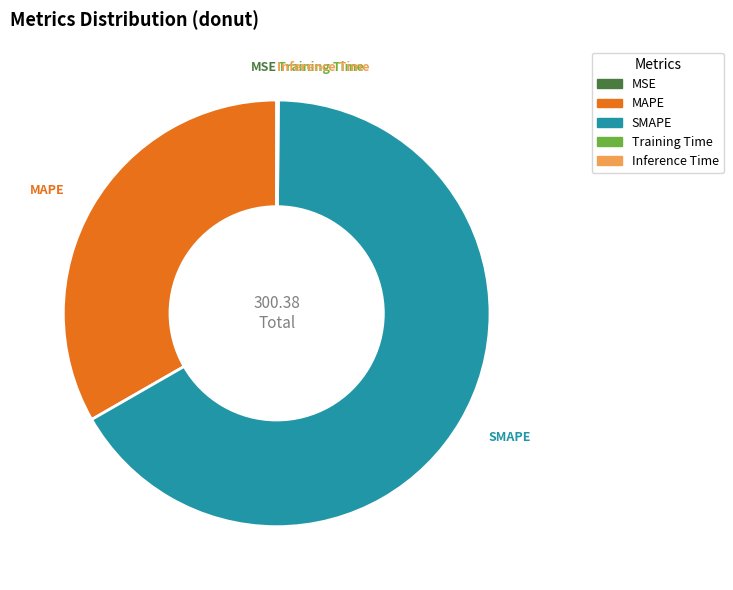

Does any single category account for the majority?

Yes